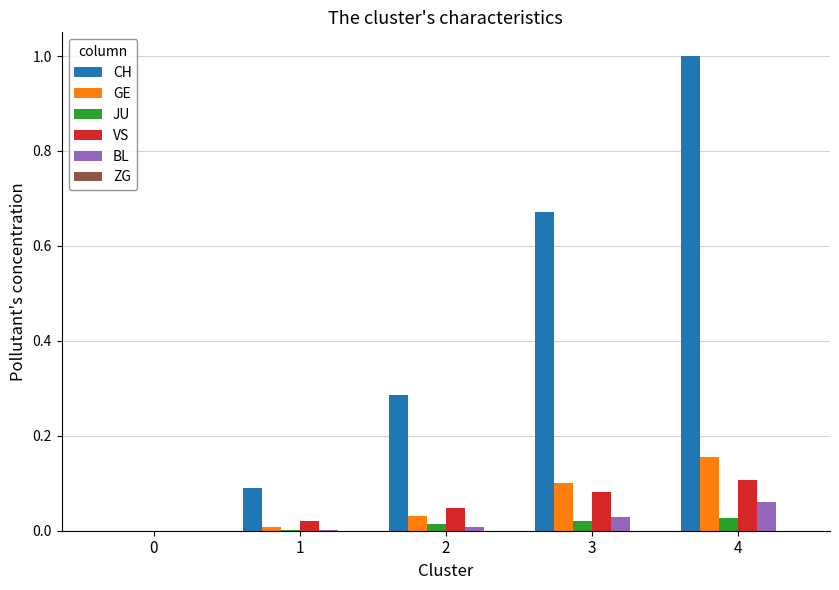

Which category has the highest value across all series?

4